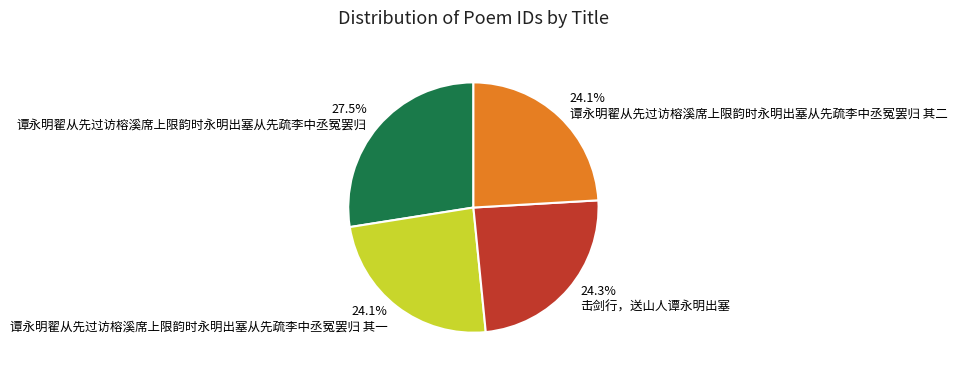

To the nearest percent, what is the average slice percentage?

25%